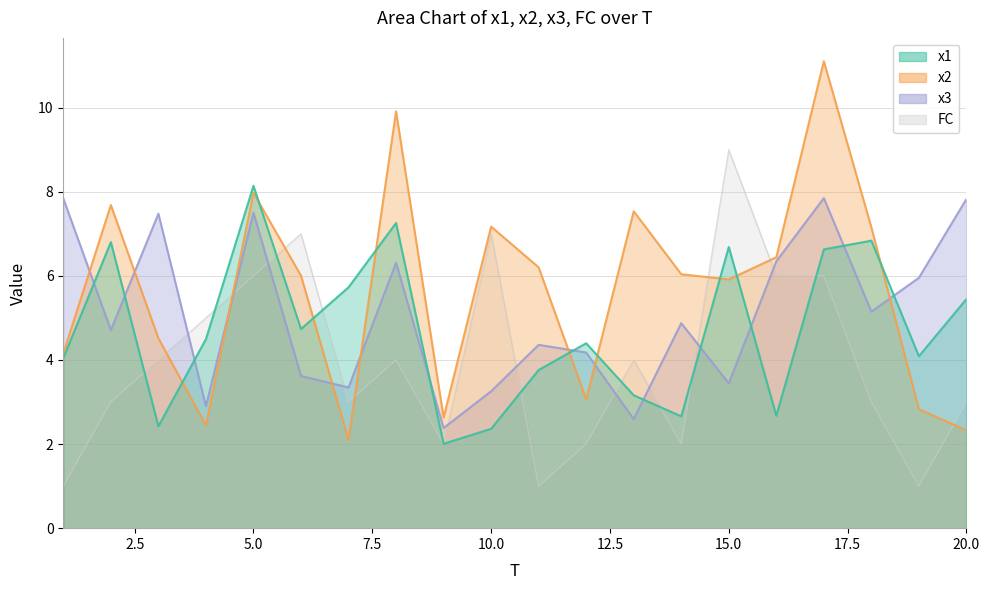

The FC series shows 2.9 at 12. True or false?

False